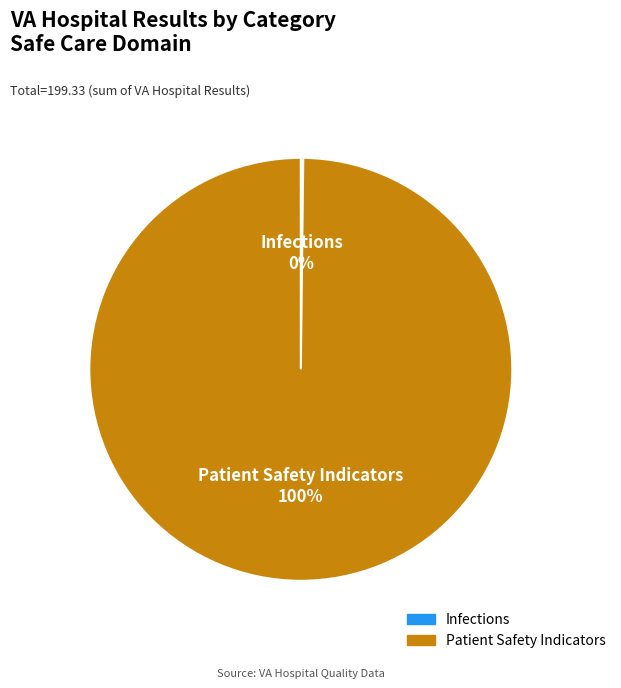

To the nearest percent, what is the average slice percentage?

50%